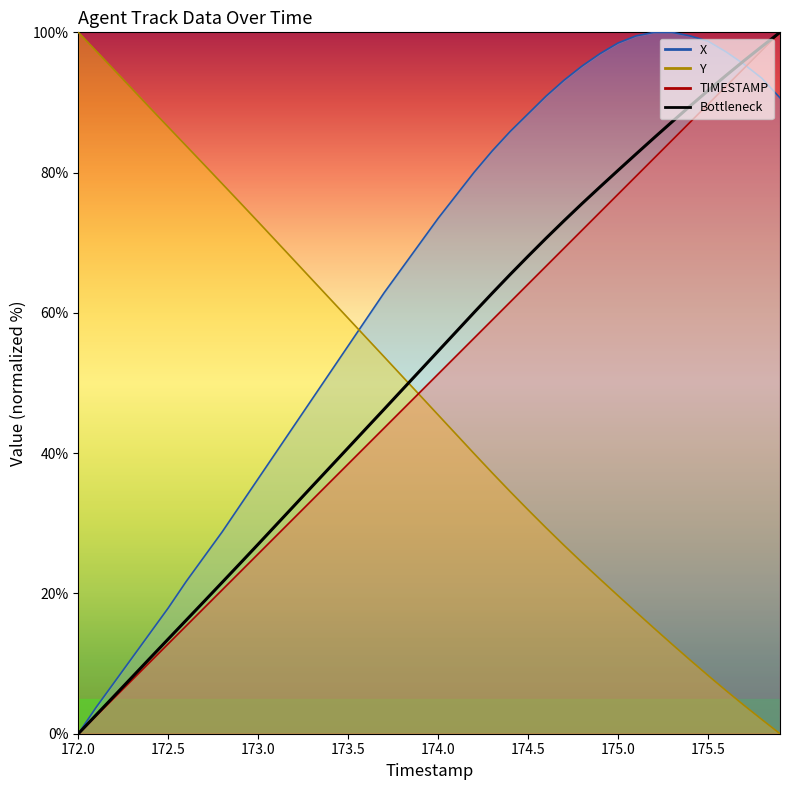

What is the average value of the Y series?

47.9